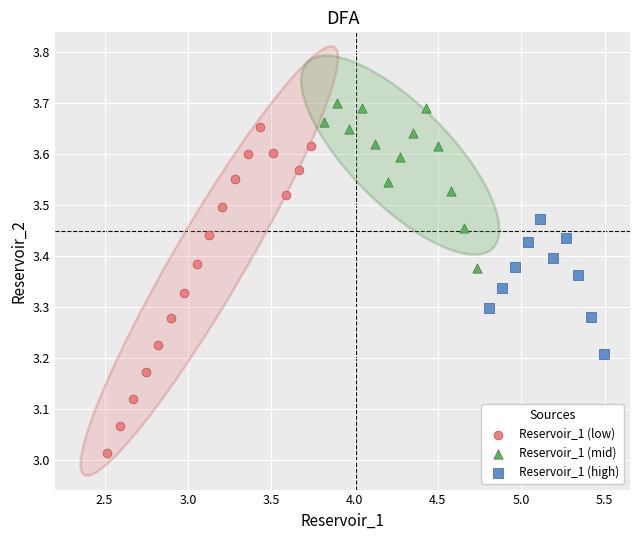

Which series reaches the minimum Y coordinate?

Reservoir_1 (low)